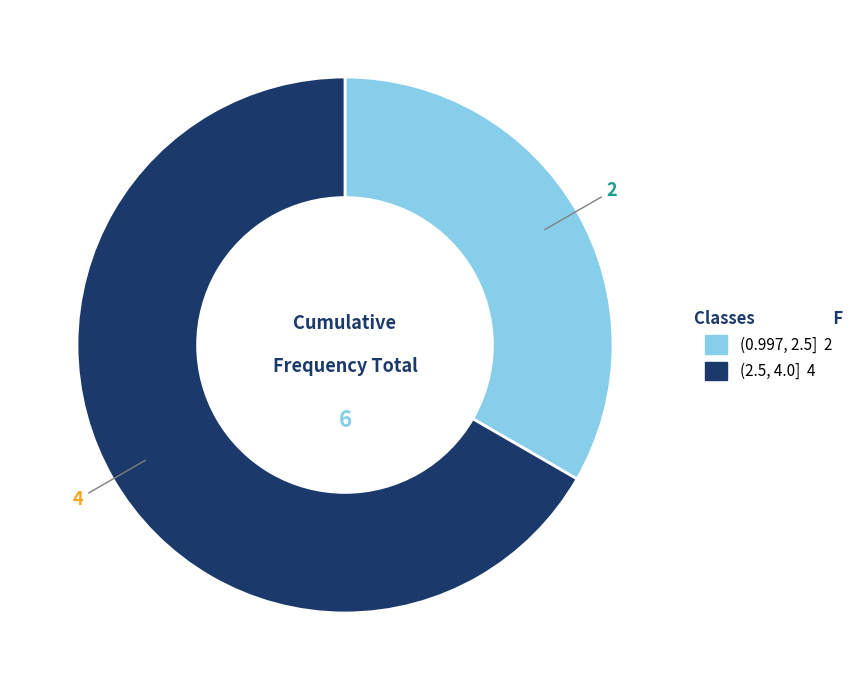

Which category has the smallest portion of the pie?

(0.997, 2.5]